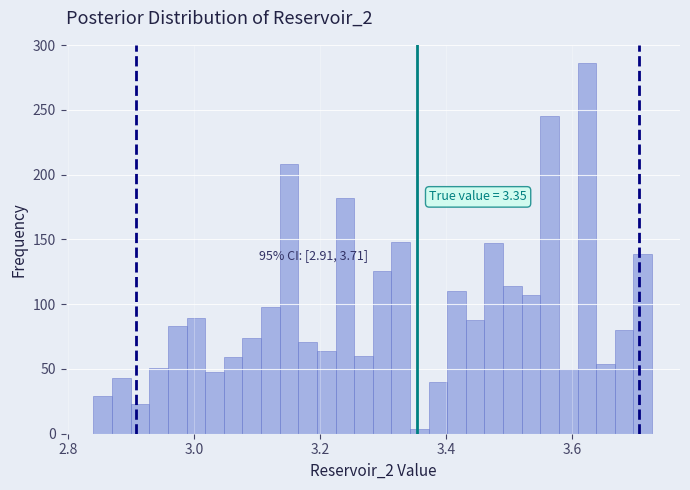

Read against the x-axis, roughly where is the centre of the tallest bar?

3.62